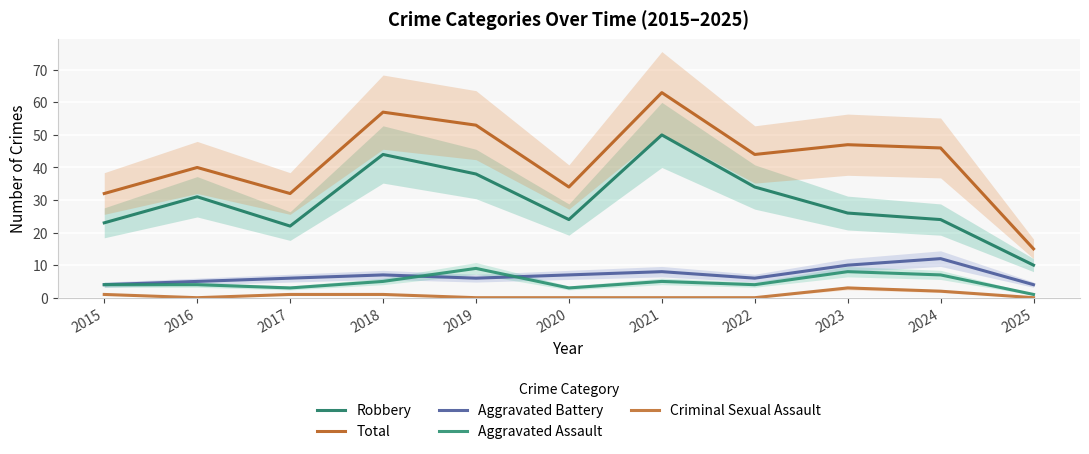

What is the spread (max minus min) of values at 2017?

31